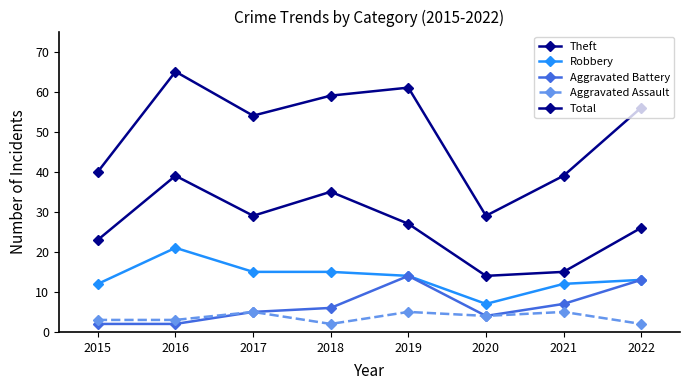

Rank the series at 2022 from highest to lowest value.

Total, Theft, Robbery, Aggravated Battery, Aggravated Assault